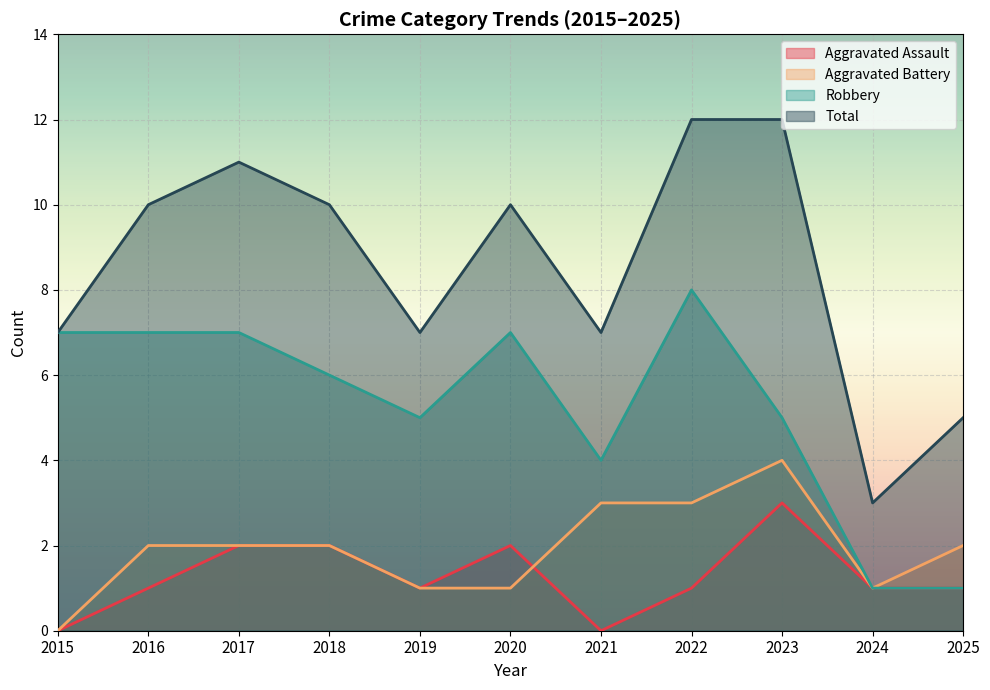

How many Aggravated Battery values are between 1 and 3?

9